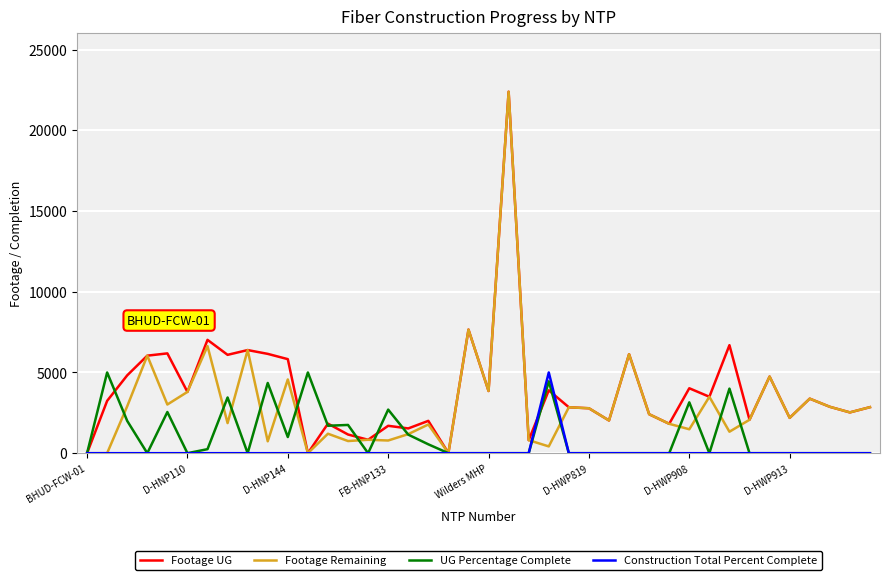

List the series in order of their overall mean, lowest first.

Construction Total Percent Complete, UG Percentage Complete, Footage Remaining, Footage UG